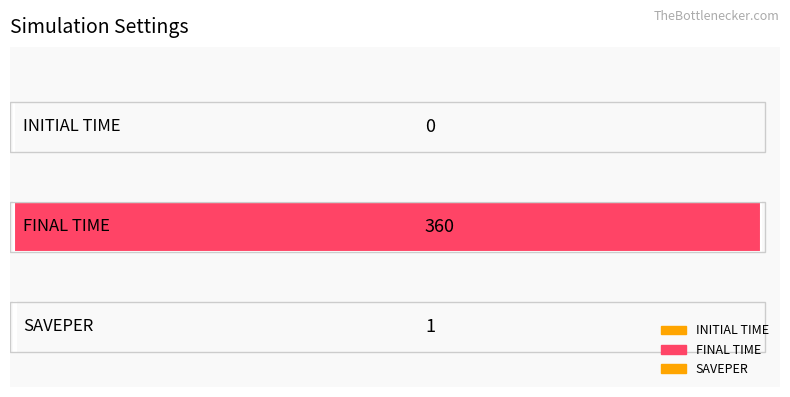

How many values are below 1?

1